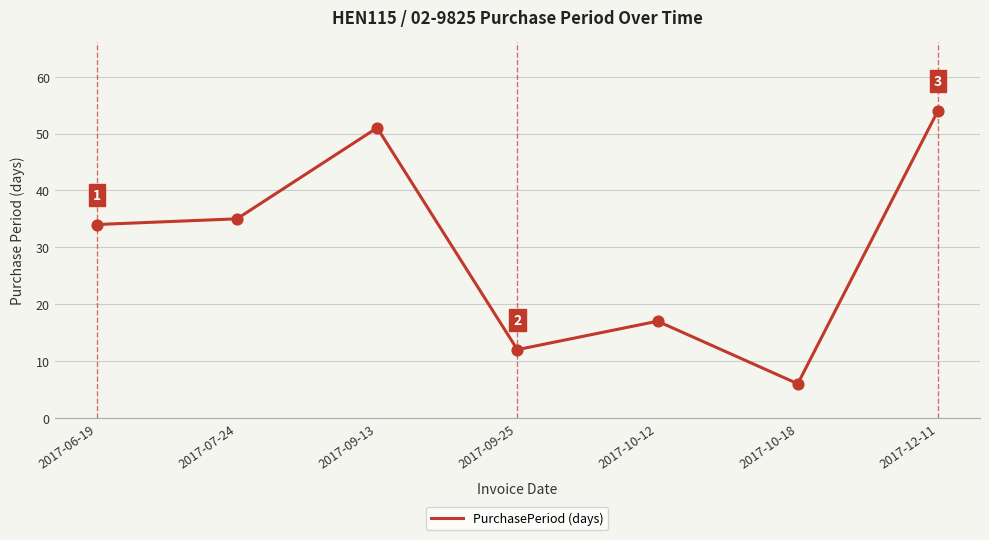

What is the change in value from 2017-06-19 to 2017-07-24?

+1